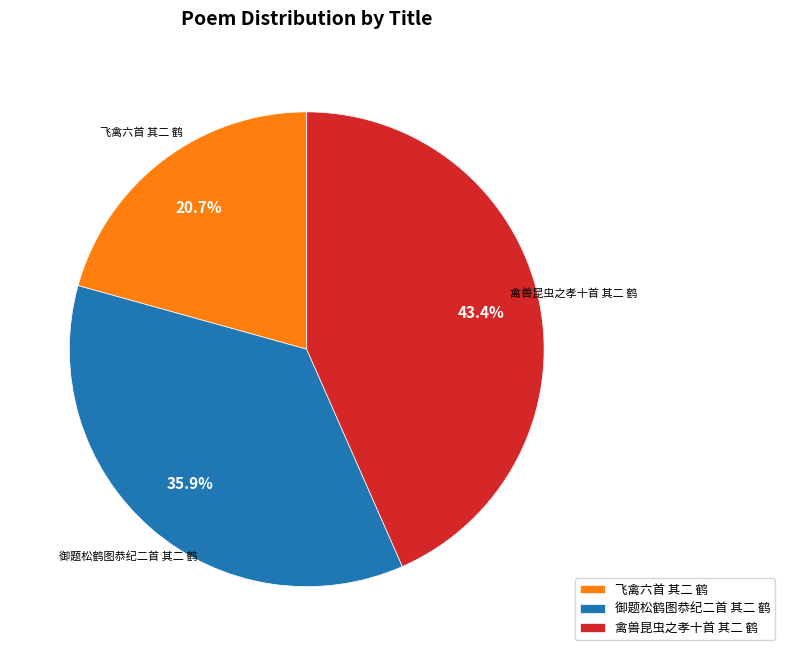

Does any single category account for the majority?

No